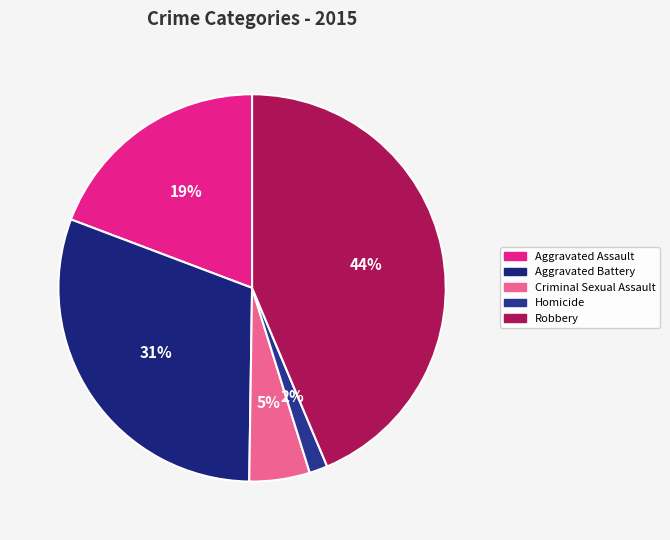

How many segments does this pie chart have?

5